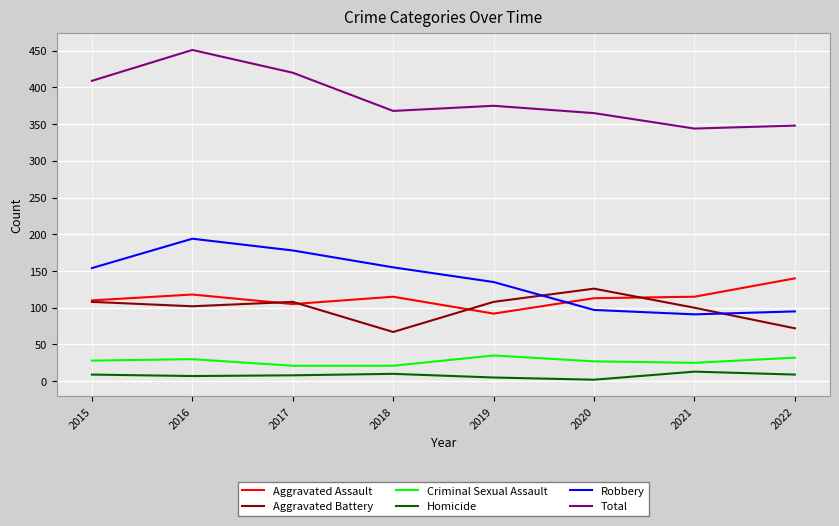

Is the value of Total at 2018 greater than the value of Criminal Sexual Assault at 2022?

Yes